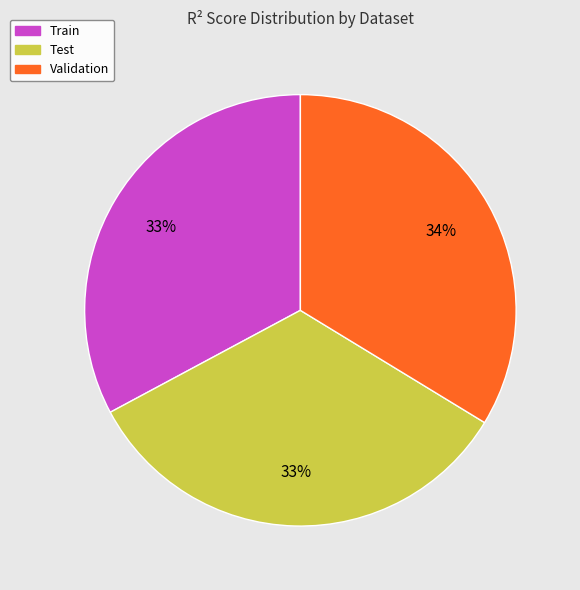

To the nearest percent, what portion does Test represent?

33%